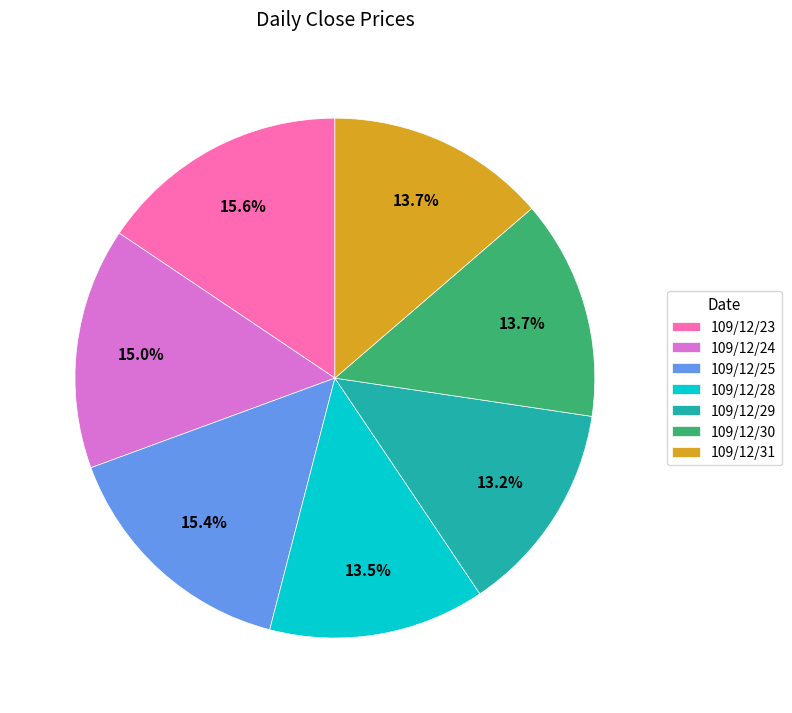

What percentage do 109/12/29 and 109/12/25 together represent?

28.6%